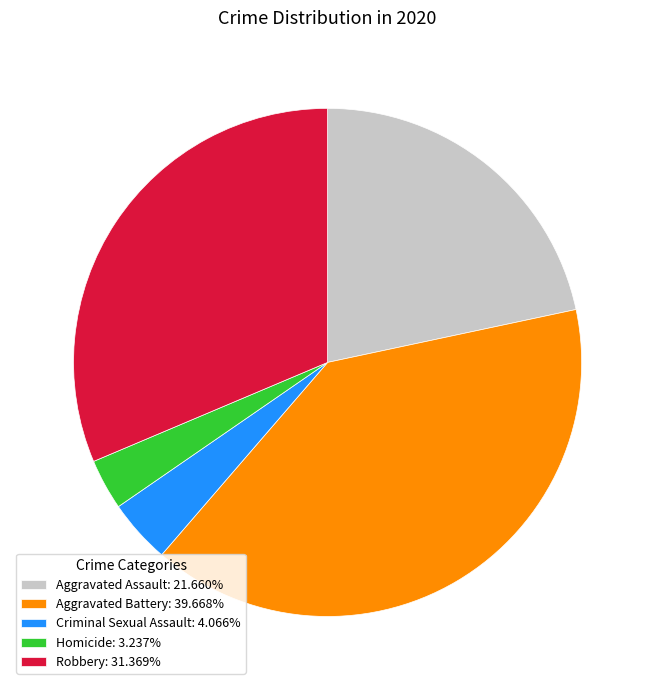

Approximately how many times larger is the value at Aggravated Battery: 39.668% compared to Homicide: 3.237%?

12.3